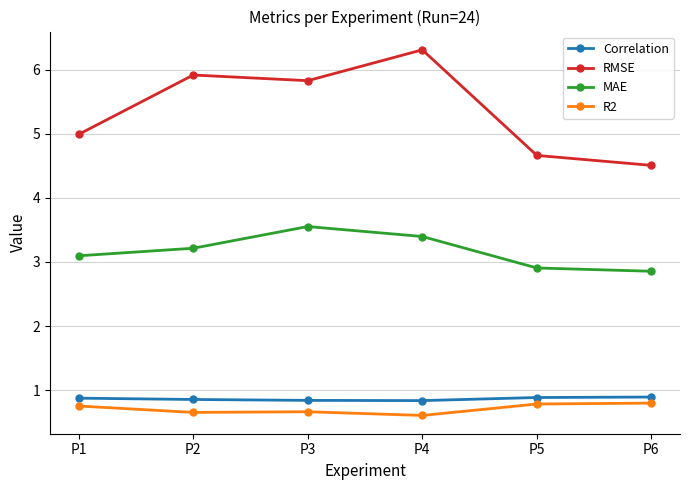

How many data points in MAE are less than 3?

2